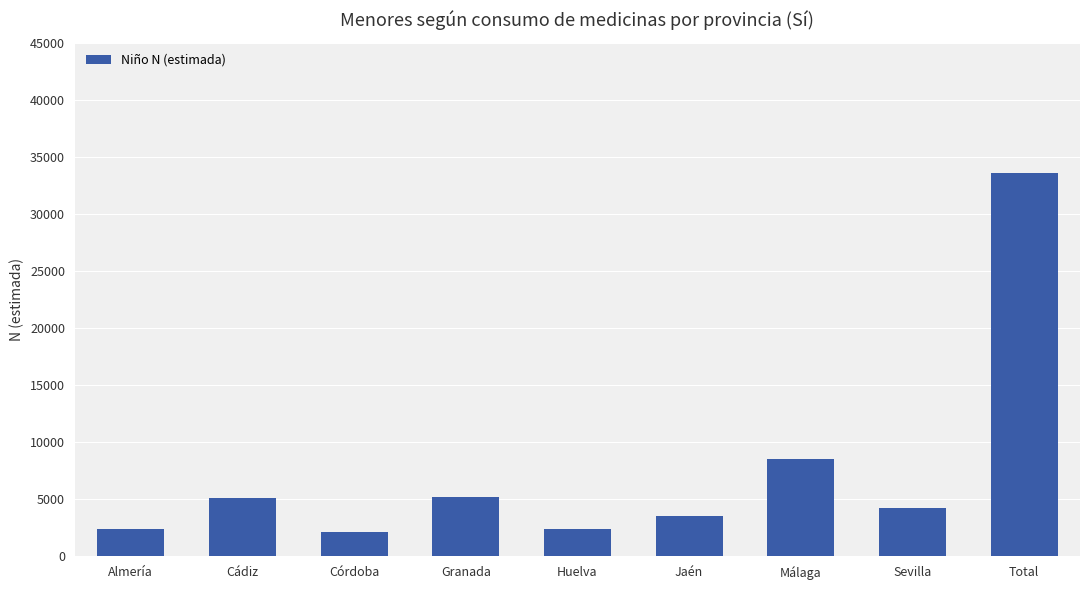

What is the difference between the values at Jaén and Almería?

1137